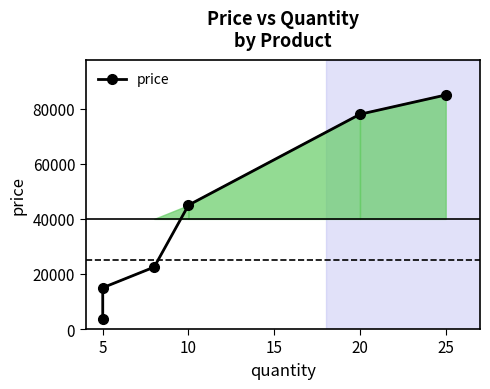

What is the value of the 4th point from the left?

45000